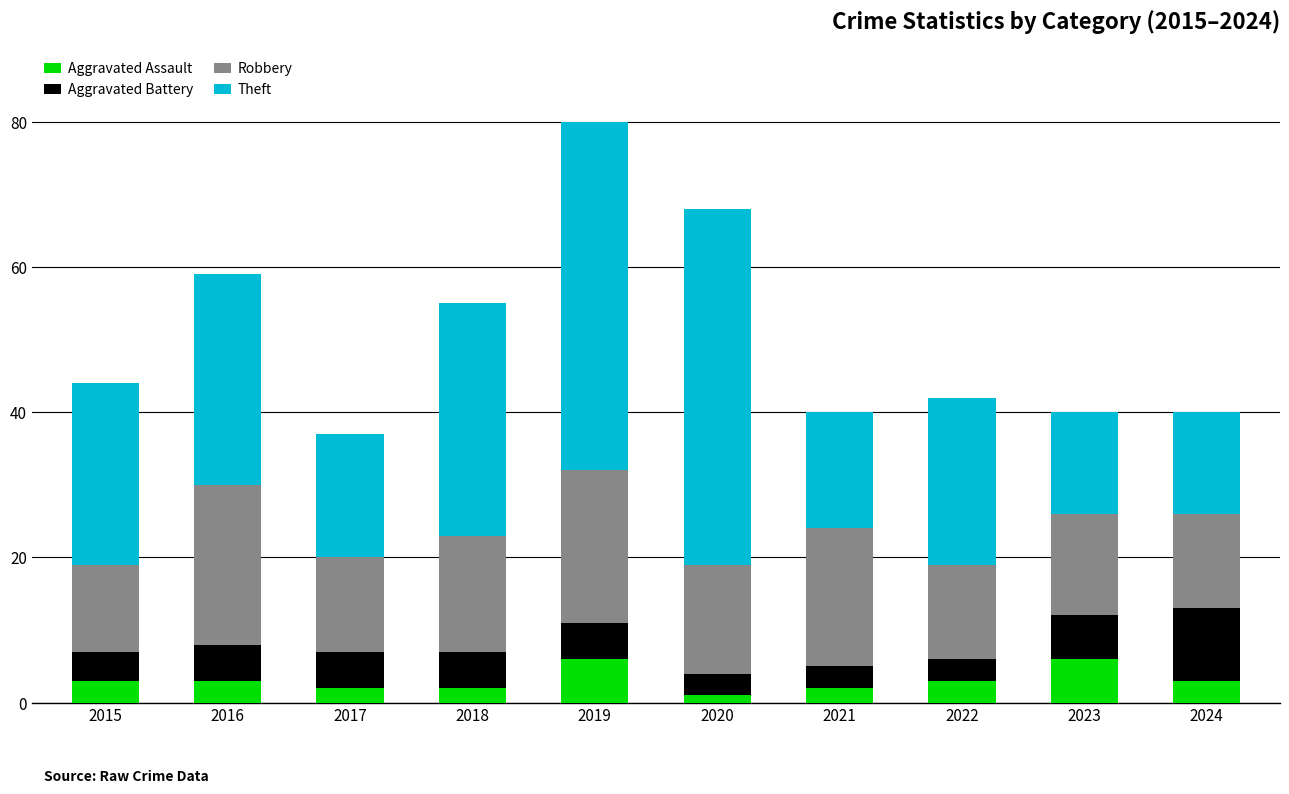

What is the approximate value of Aggravated Assault at 2015?

3